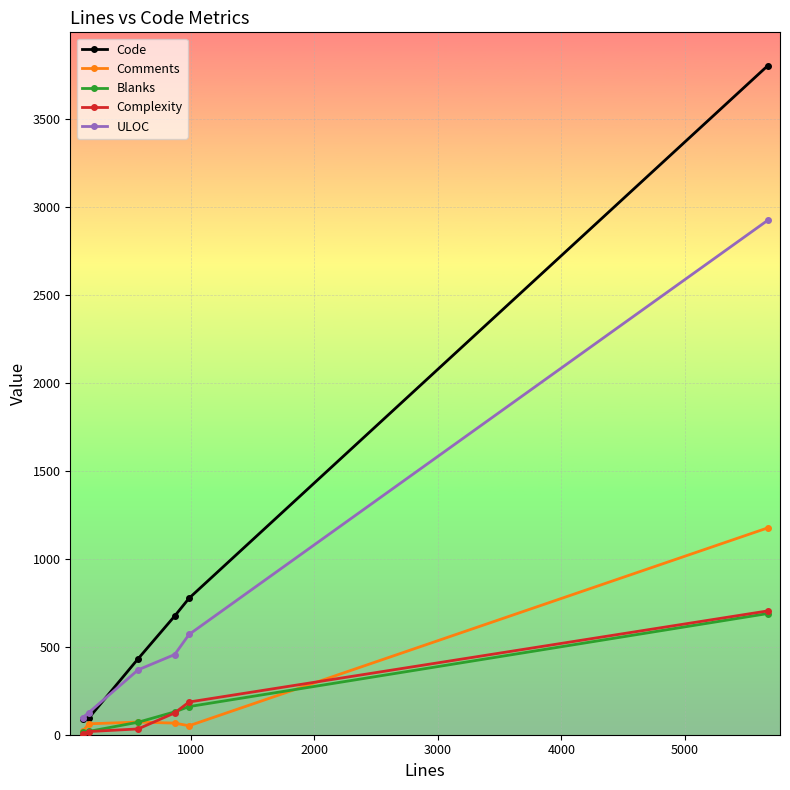

Which series has the largest range (max minus min)?

Code